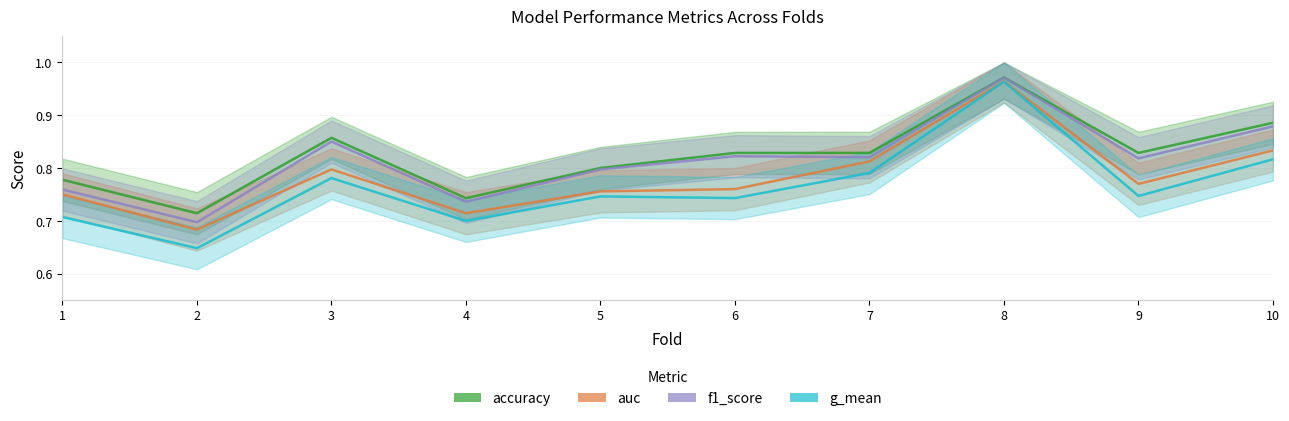

Which series has the largest total across all categories?

accuracy